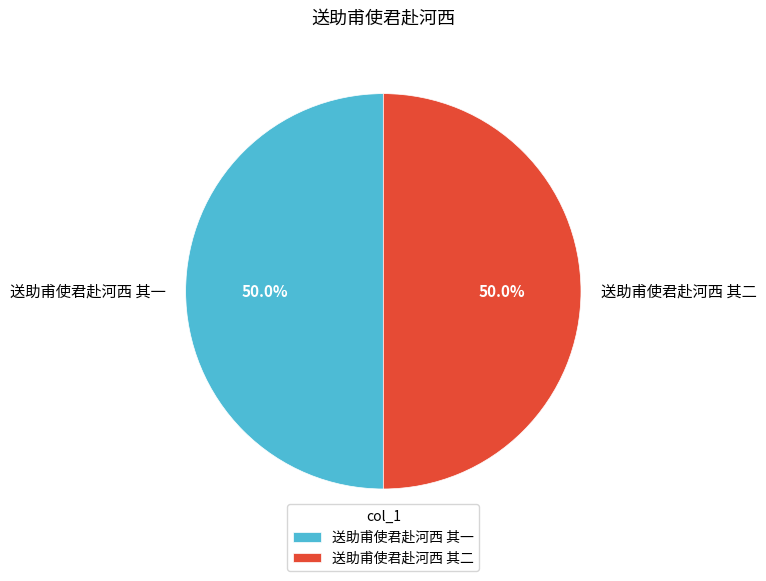

What percentage do 送助甫使君赴河西 其一 and 送助甫使君赴河西 其二 together represent?

100.0%